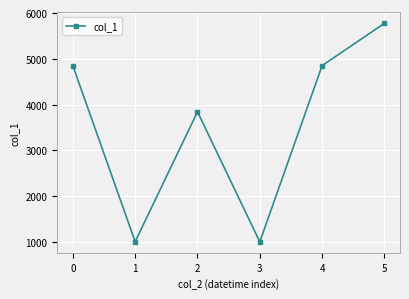

True or false: there are more than 2 points higher than both neighbors.

False